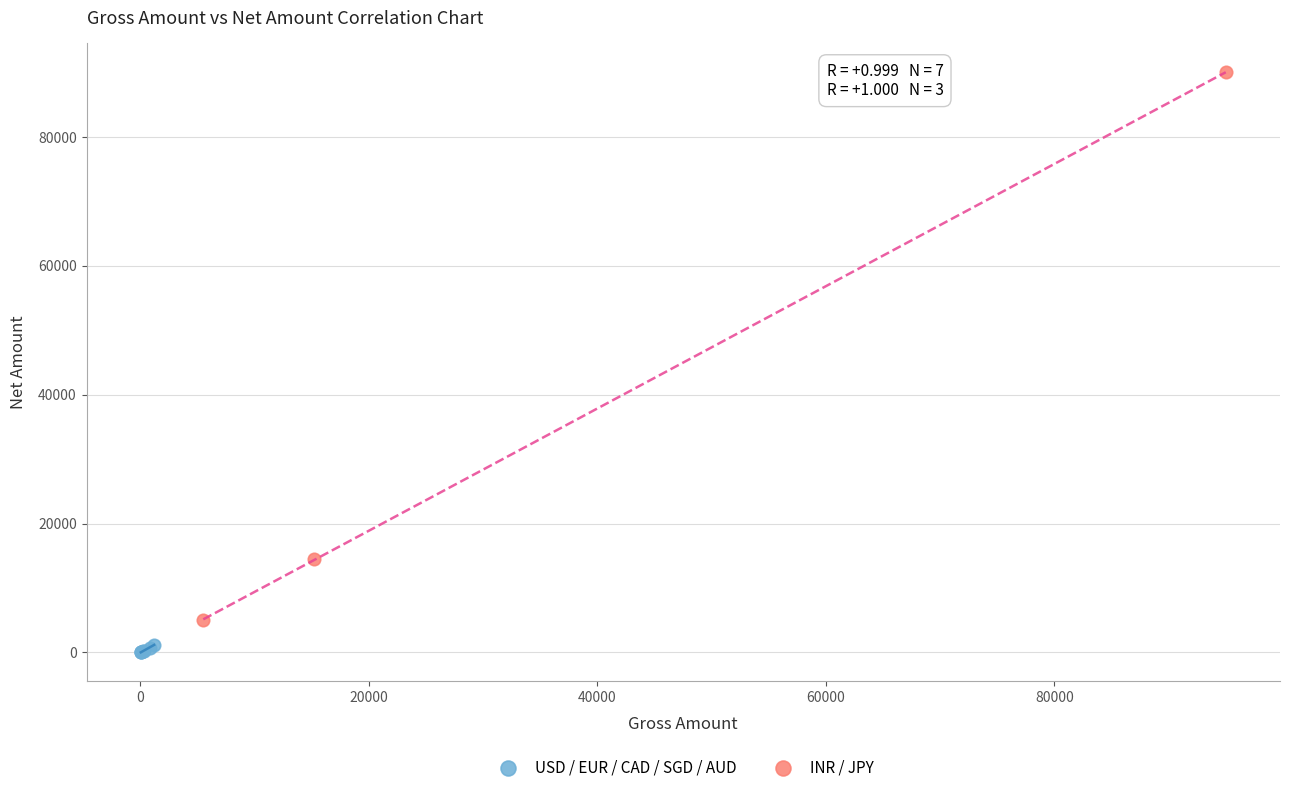

Which series contains the lowest Y value?

USD / EUR / CAD / SGD / AUD